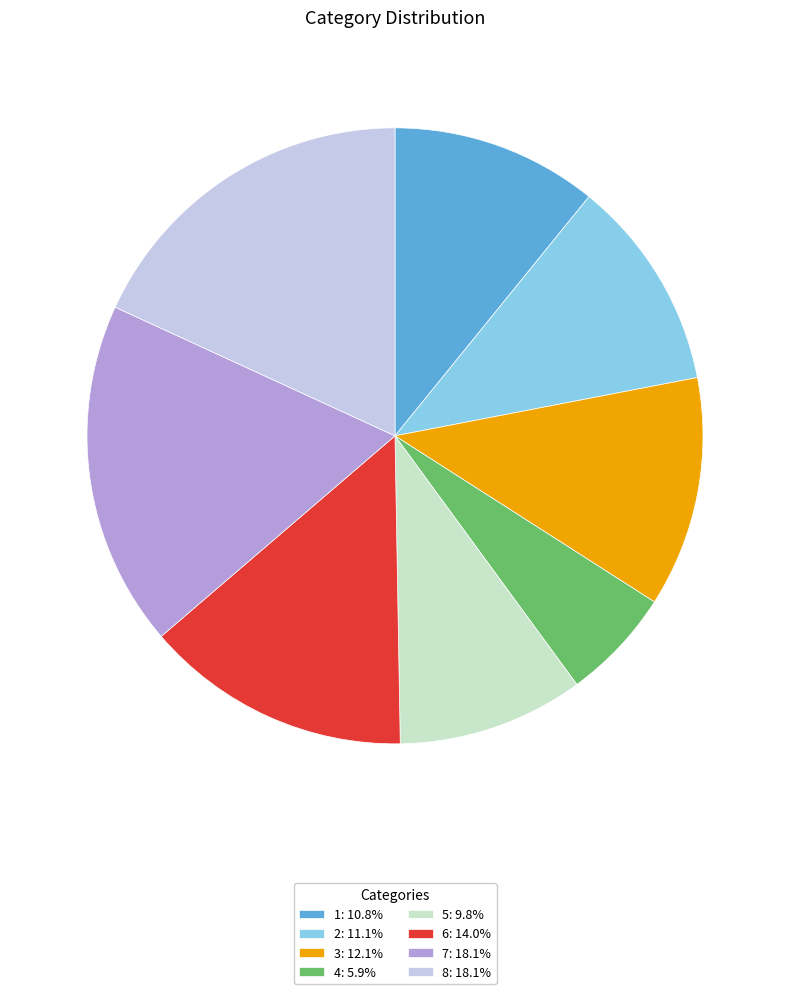

Do 7: 18.1% and 1: 10.8% together represent more than half of the pie?

No